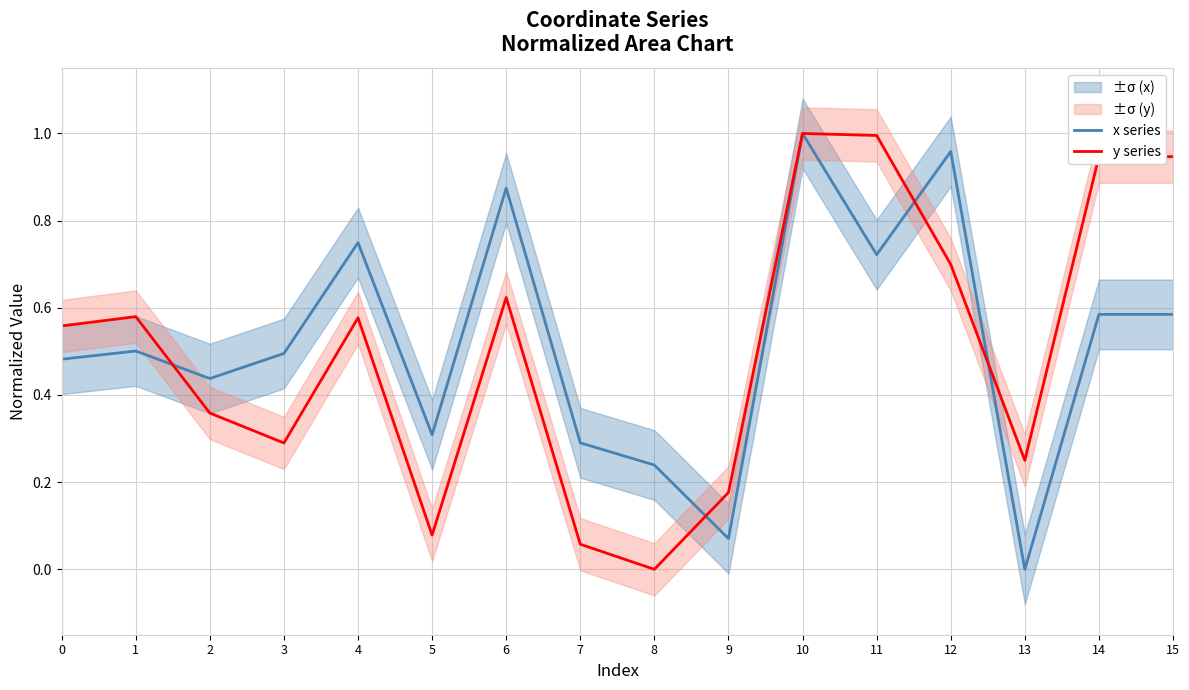

Is the value of x series at 12 greater than the value of y series at 12?

Yes